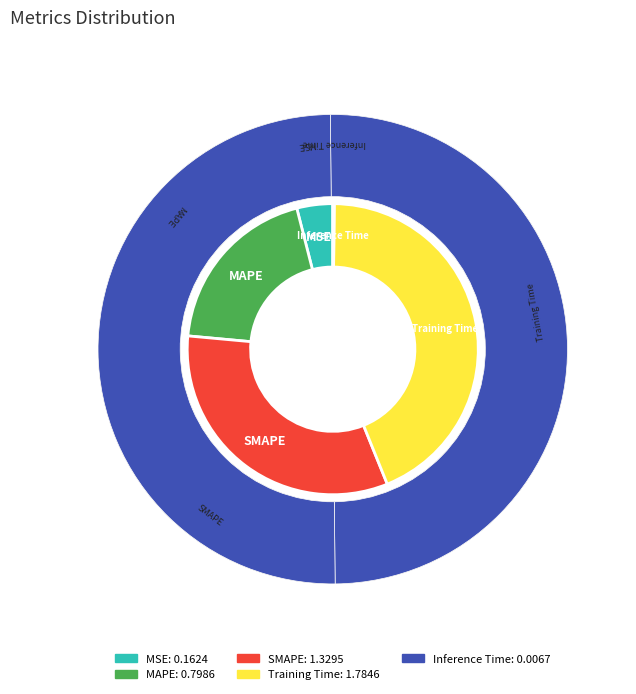

To the nearest percent, what is the difference between the largest and smallest slice percentages?

44%